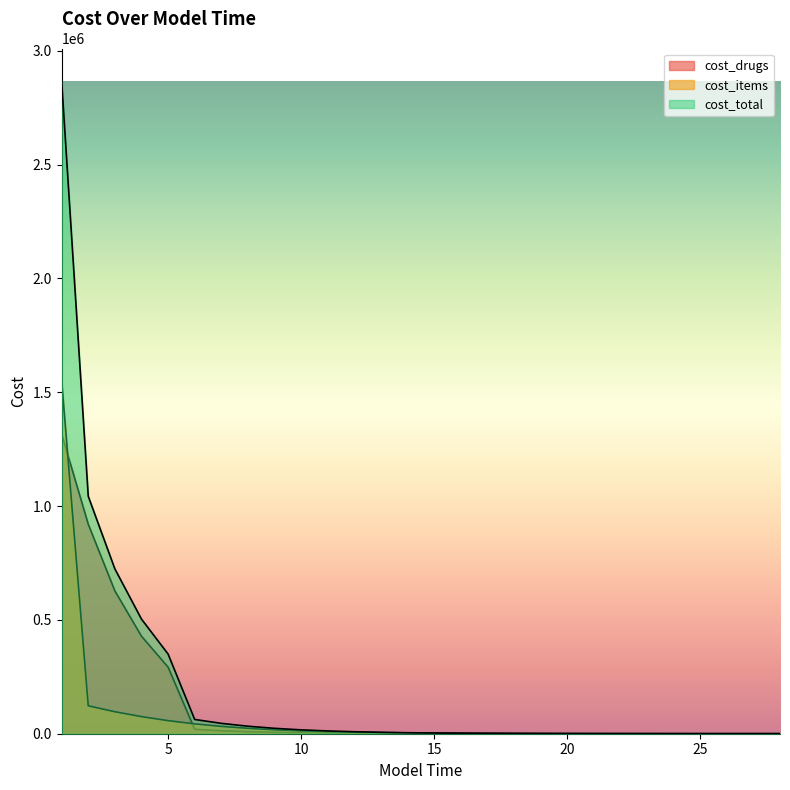

Which series has the widest spread of values?

cost_total